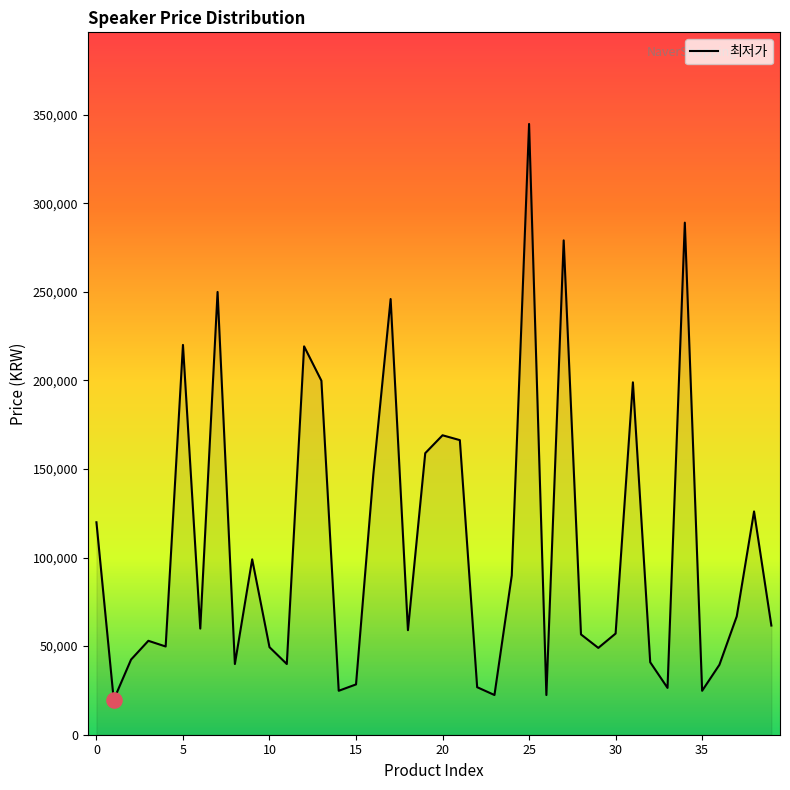

What is the minimum value shown in the chart?

19710